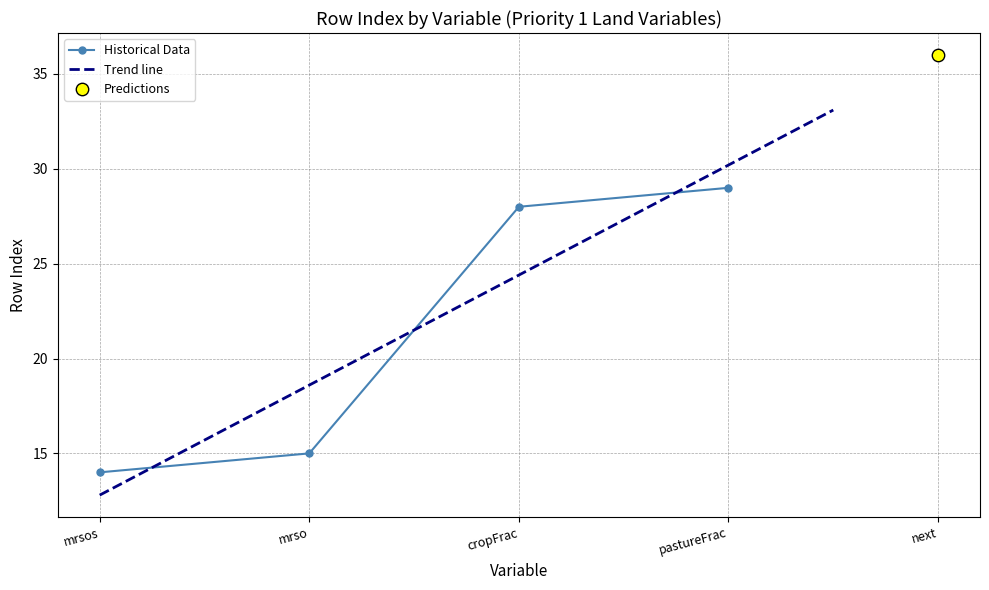

Which has a higher value, mrsos or cropFrac?

cropFrac